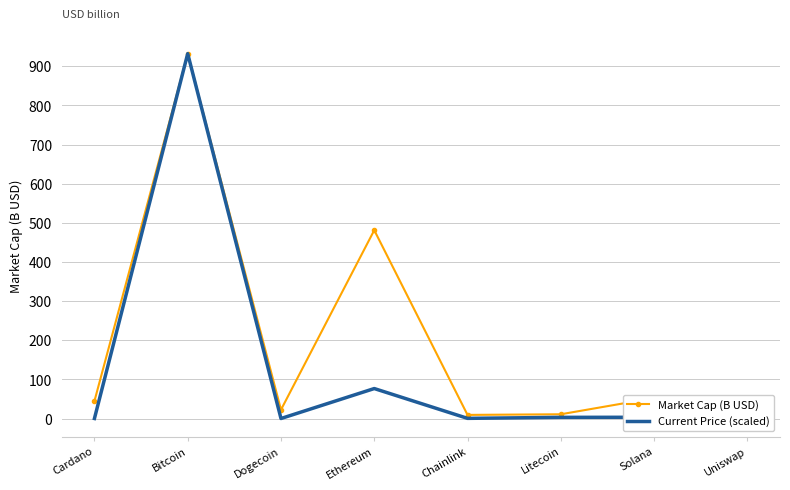

At which label does Market Cap (B USD) reach its peak?

Bitcoin